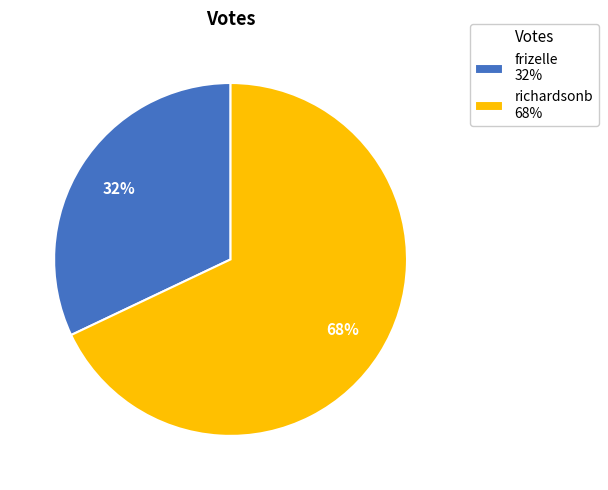

Is richardsonb the majority of the pie?

Yes